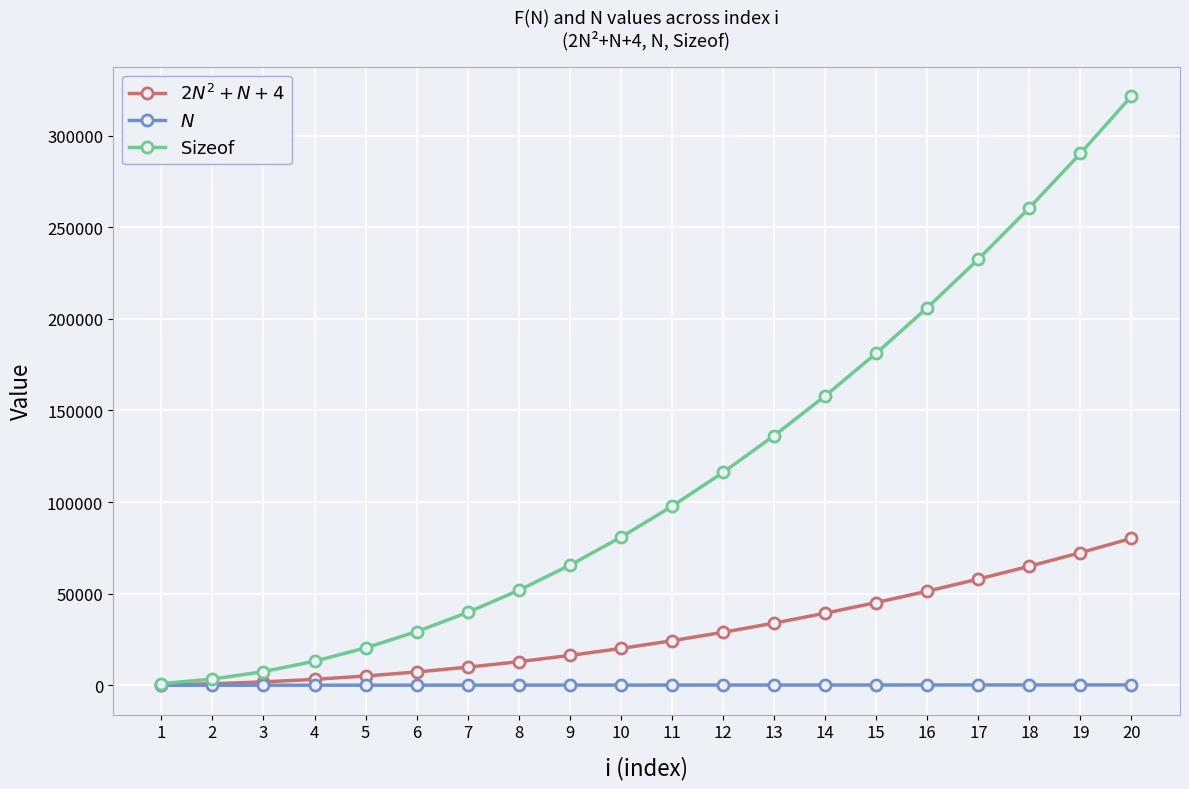

What is the difference between the second highest and second lowest values in the $2N^2+N+4$ series?

71570